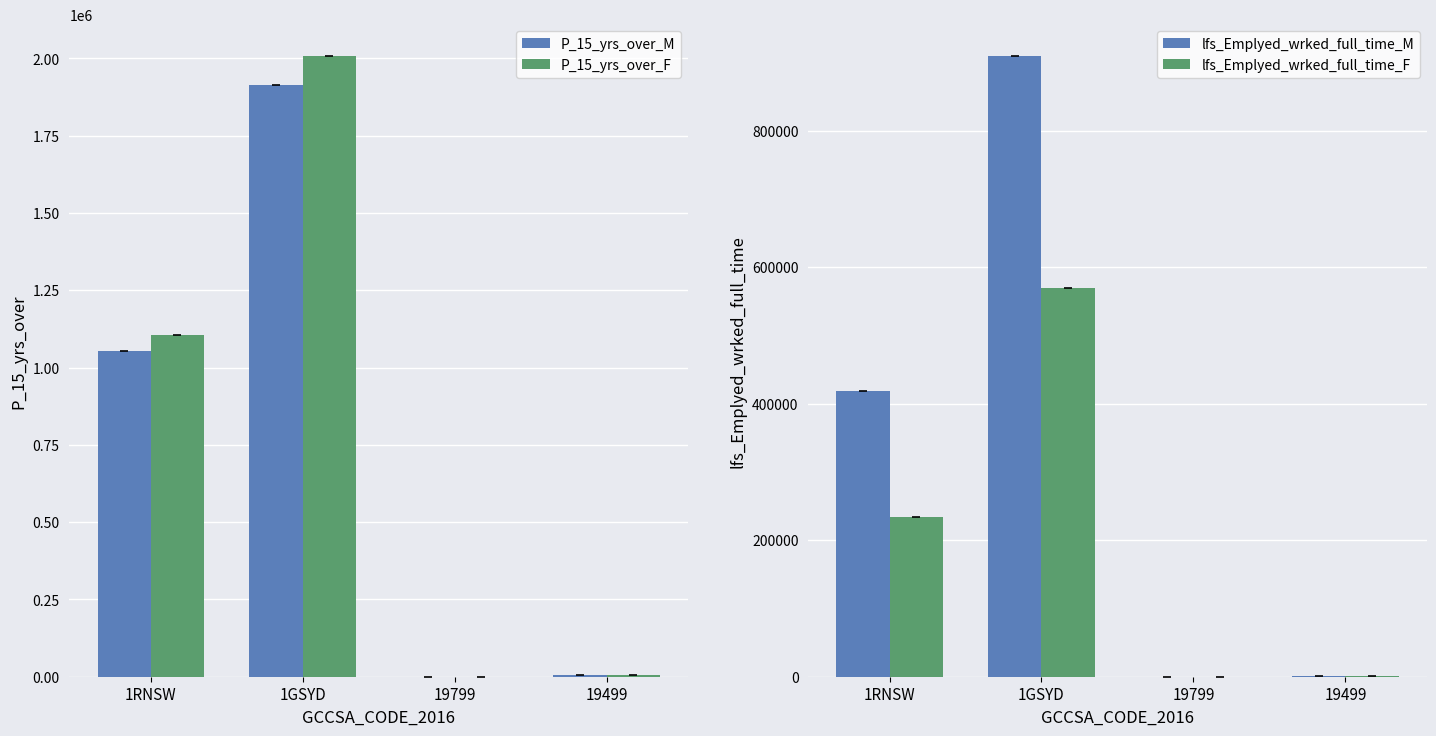

What position from the left is 19499?

4